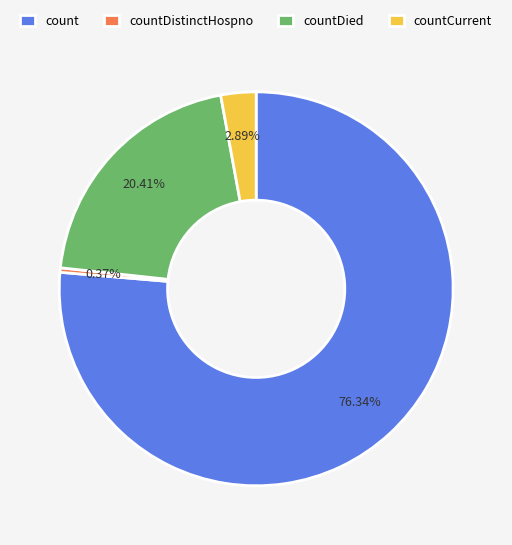

Does countDied account for over 50% of the chart?

No